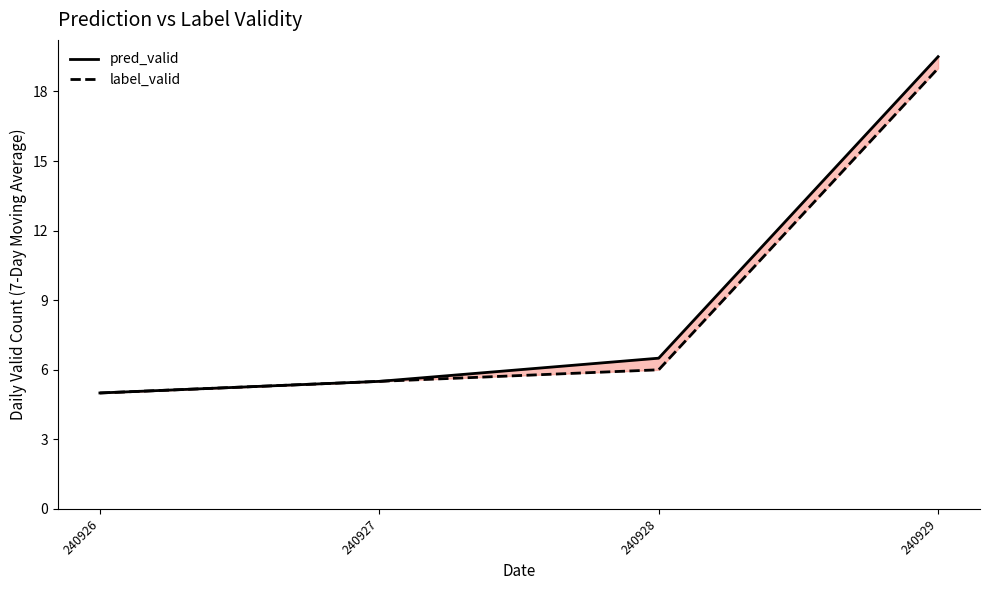

Reading right to left, list all the values displayed in this chart.

pred_valid: 19.5	6.5	5.5	5.0
label_valid: 19.0	6.0	5.5	5.0